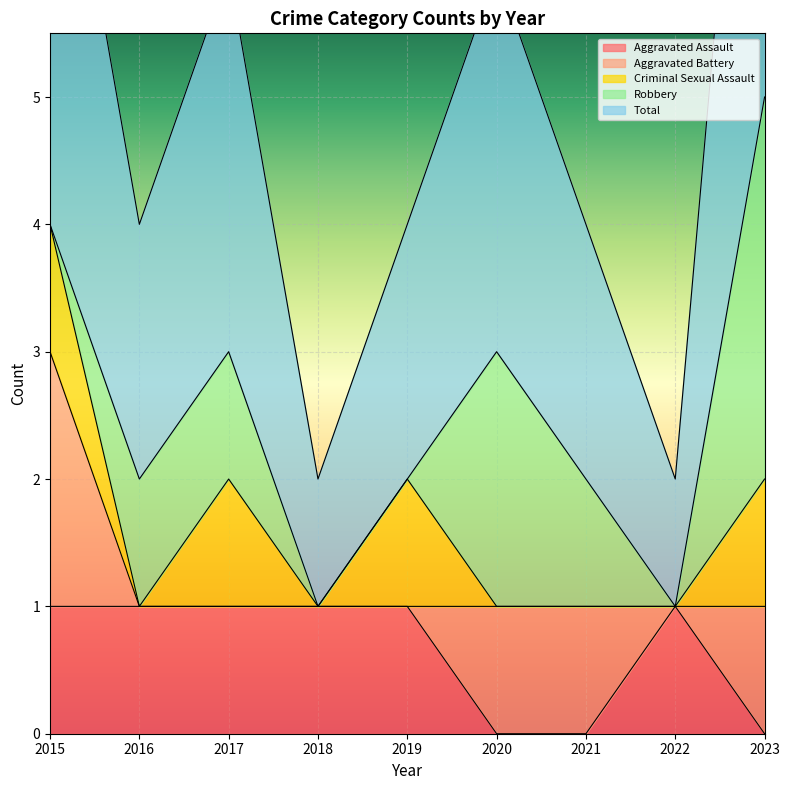

Which label corresponds to the largest value in the chart?

2023